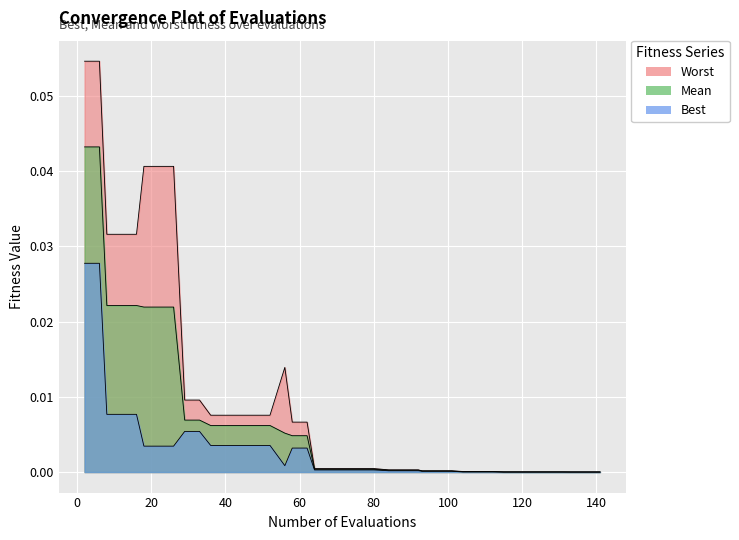

List the series in order of their overall mean, lowest first.

best, mean, worst